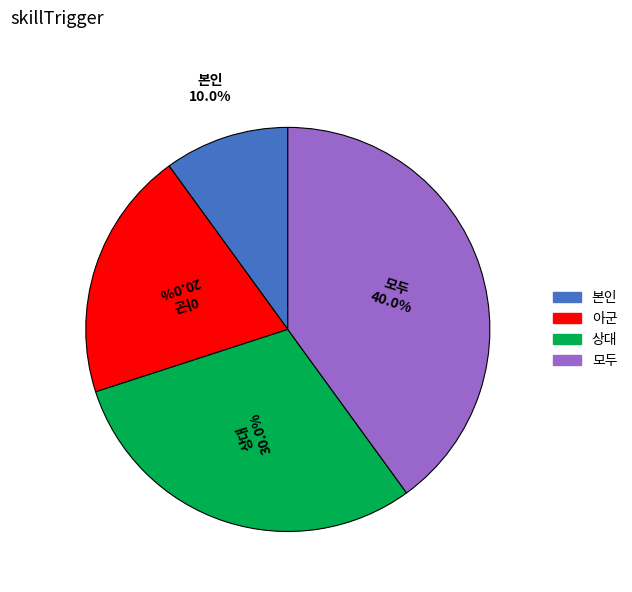

Rank the categories by value from highest to lowest.

모두, 상대, 아군, 본인